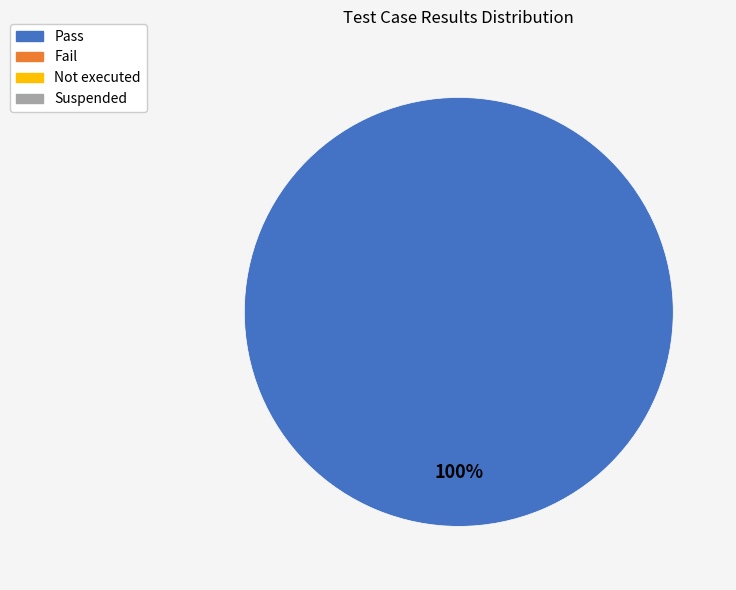

Is there any slice that represents more than half of the pie?

Yes